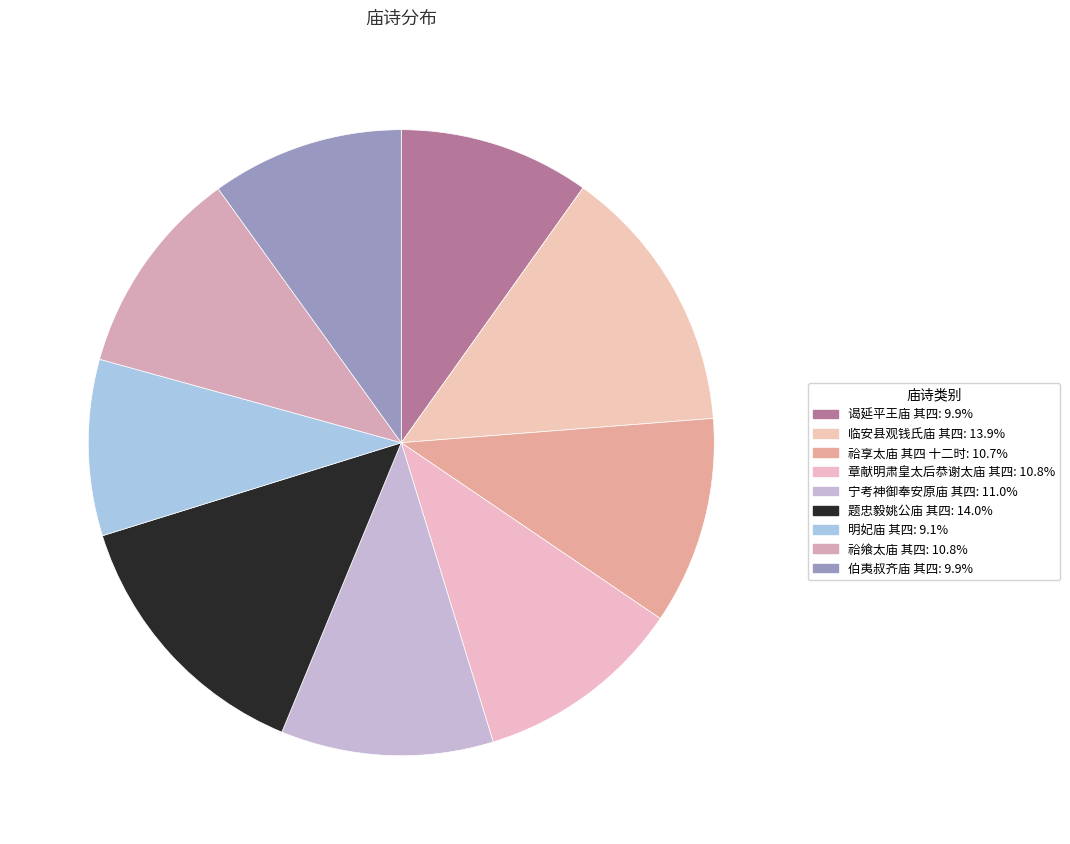

To the nearest percent, what percentage of the pie is 祫飨太庙 其四?

11%